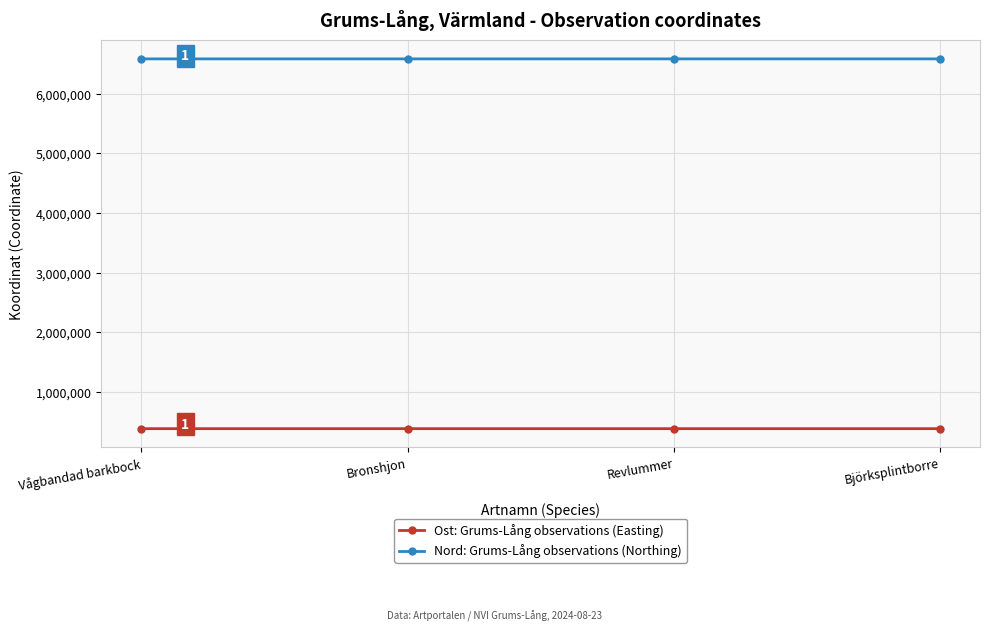

What is the total value across all series at Vågbandad barkbock?

6969459